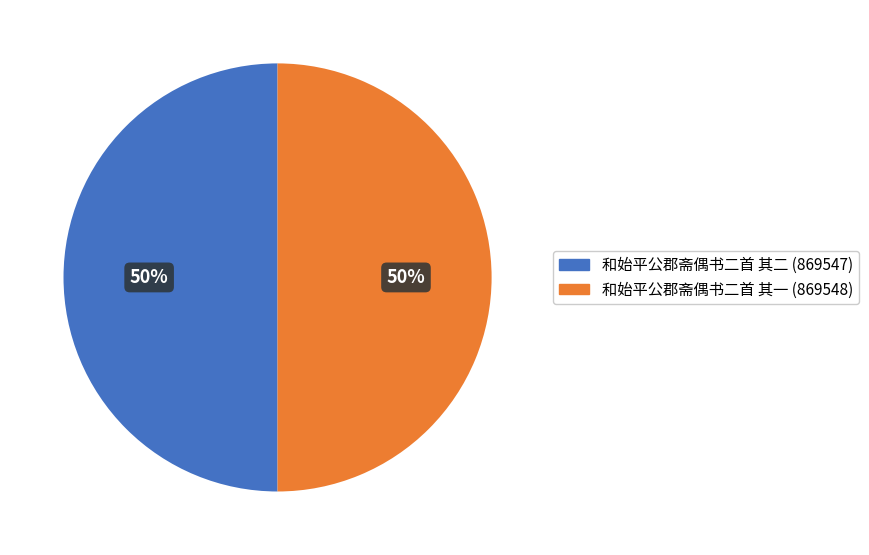

What percentage is the 和始平公郡斋偶书二首 其一 slice, to the nearest percent?

50%